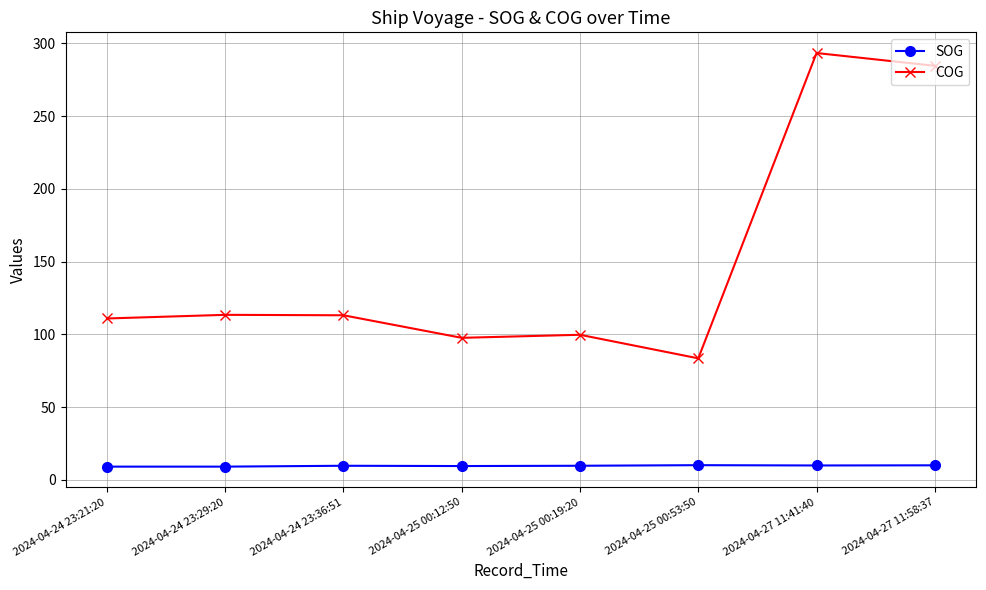

The SOG series shows 9.9 at 2024-04-27 11:41:40. True or false?

True